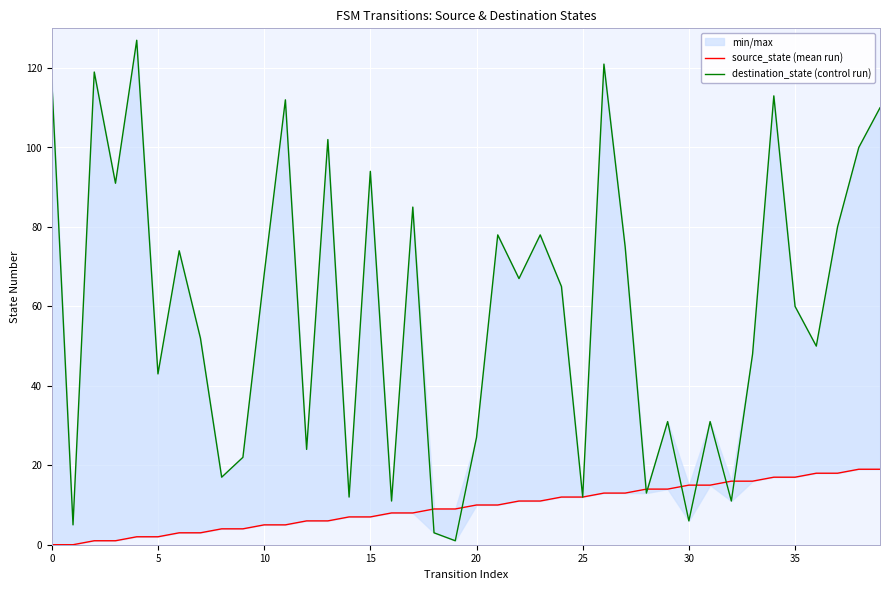

Which series has the largest total across all categories?

destination_state (control run)